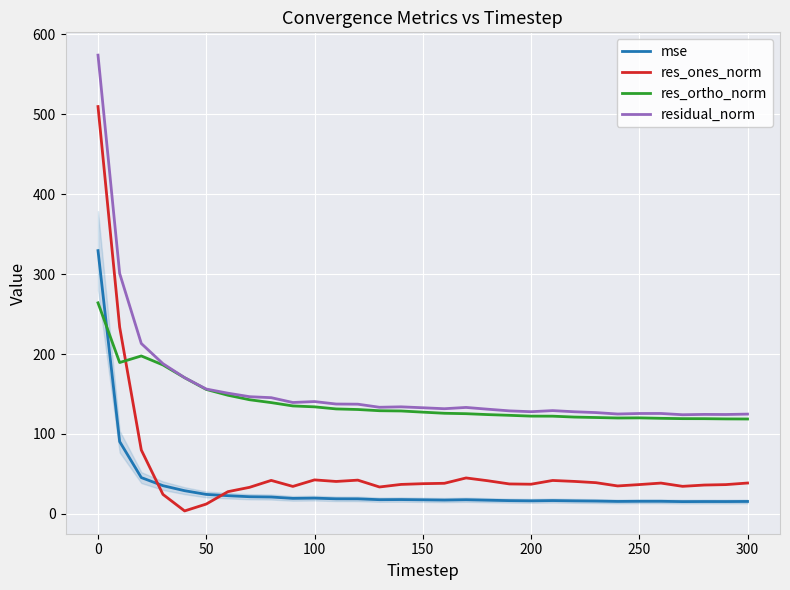

Is this an area chart (filled region under the line)?

No